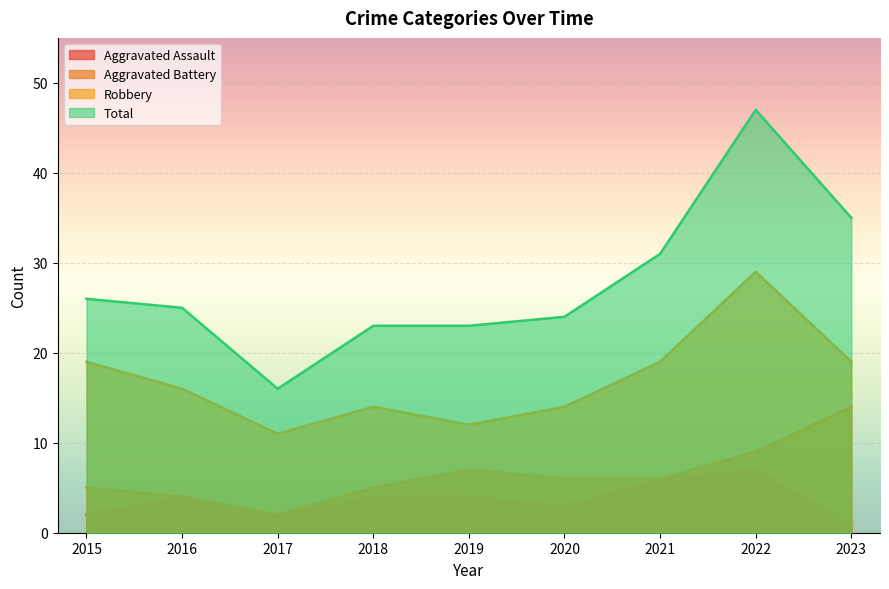

How many values in the Total series are below 25?

4